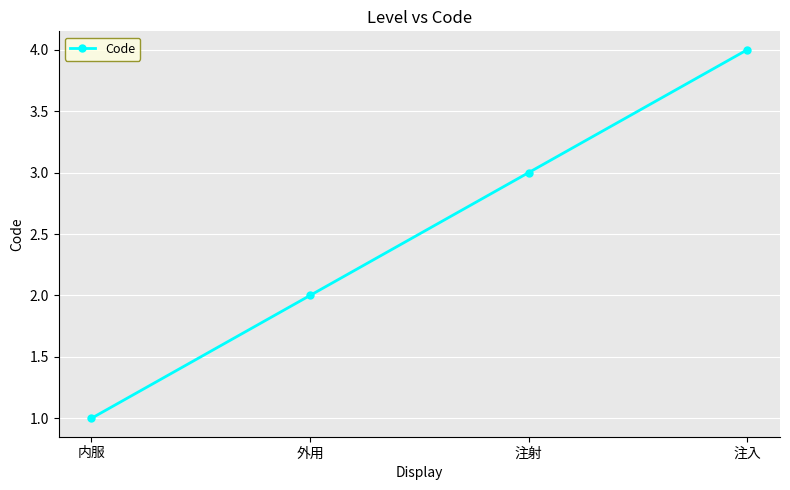

Does the chart have visible grid lines?

Yes